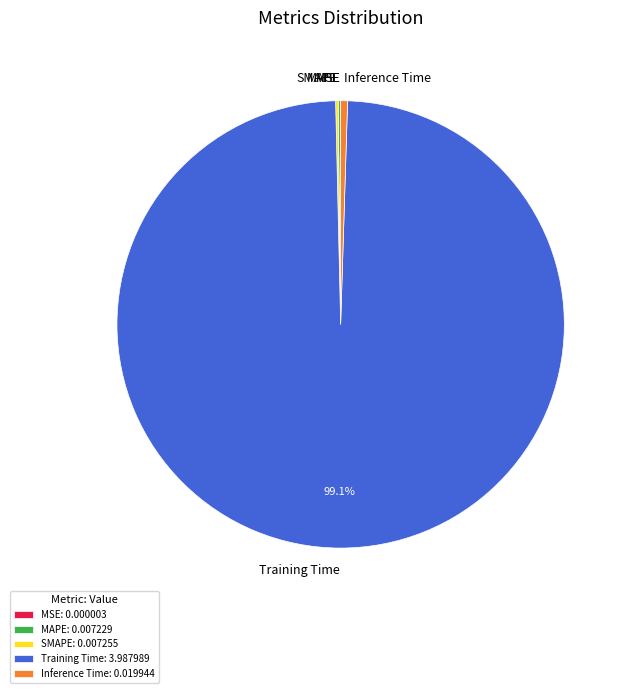

Do Inference Time and Training Time together represent more than half of the pie?

Yes